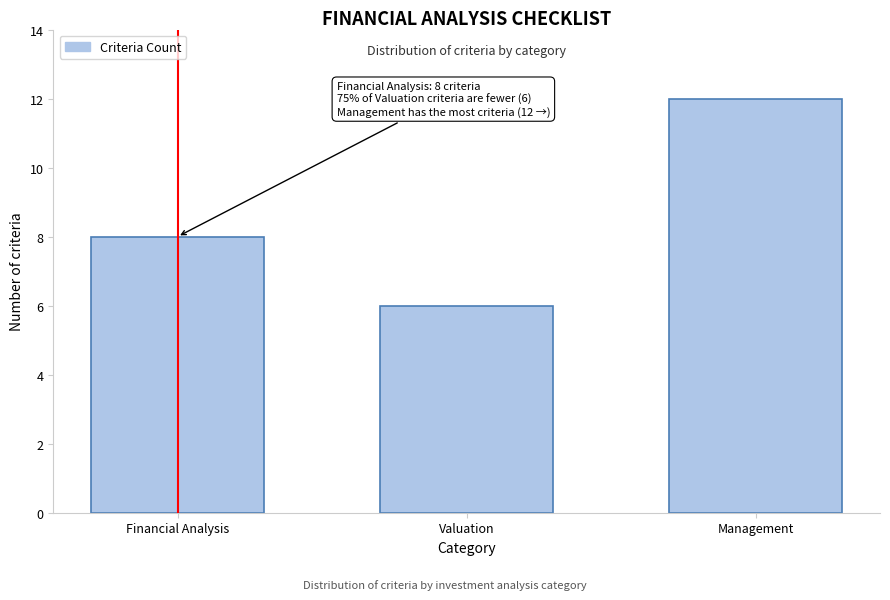

Reading left to right, list all the values displayed in this chart.

8	6	12